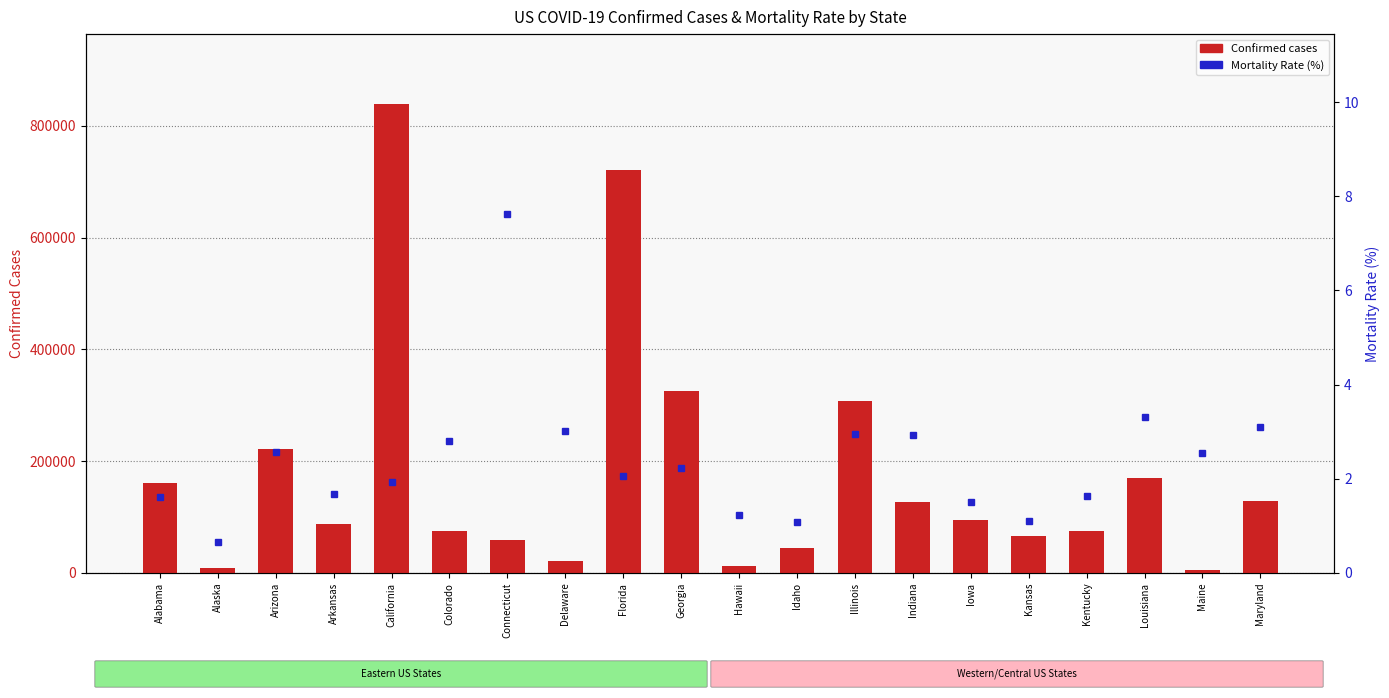

What is the minimum value shown in the chart?

0.7